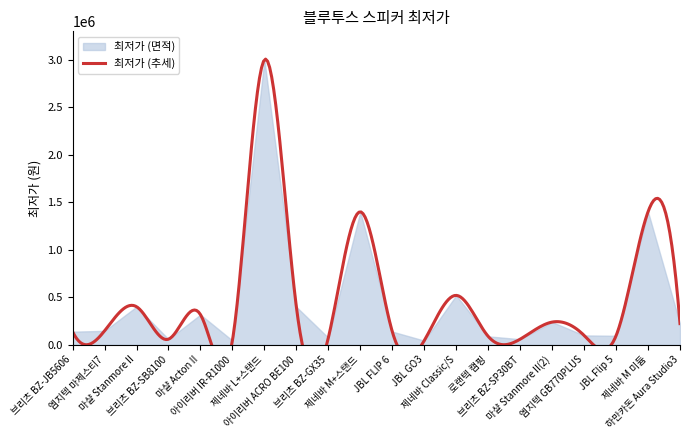

What is the difference between the maximum and minimum values?

2956100